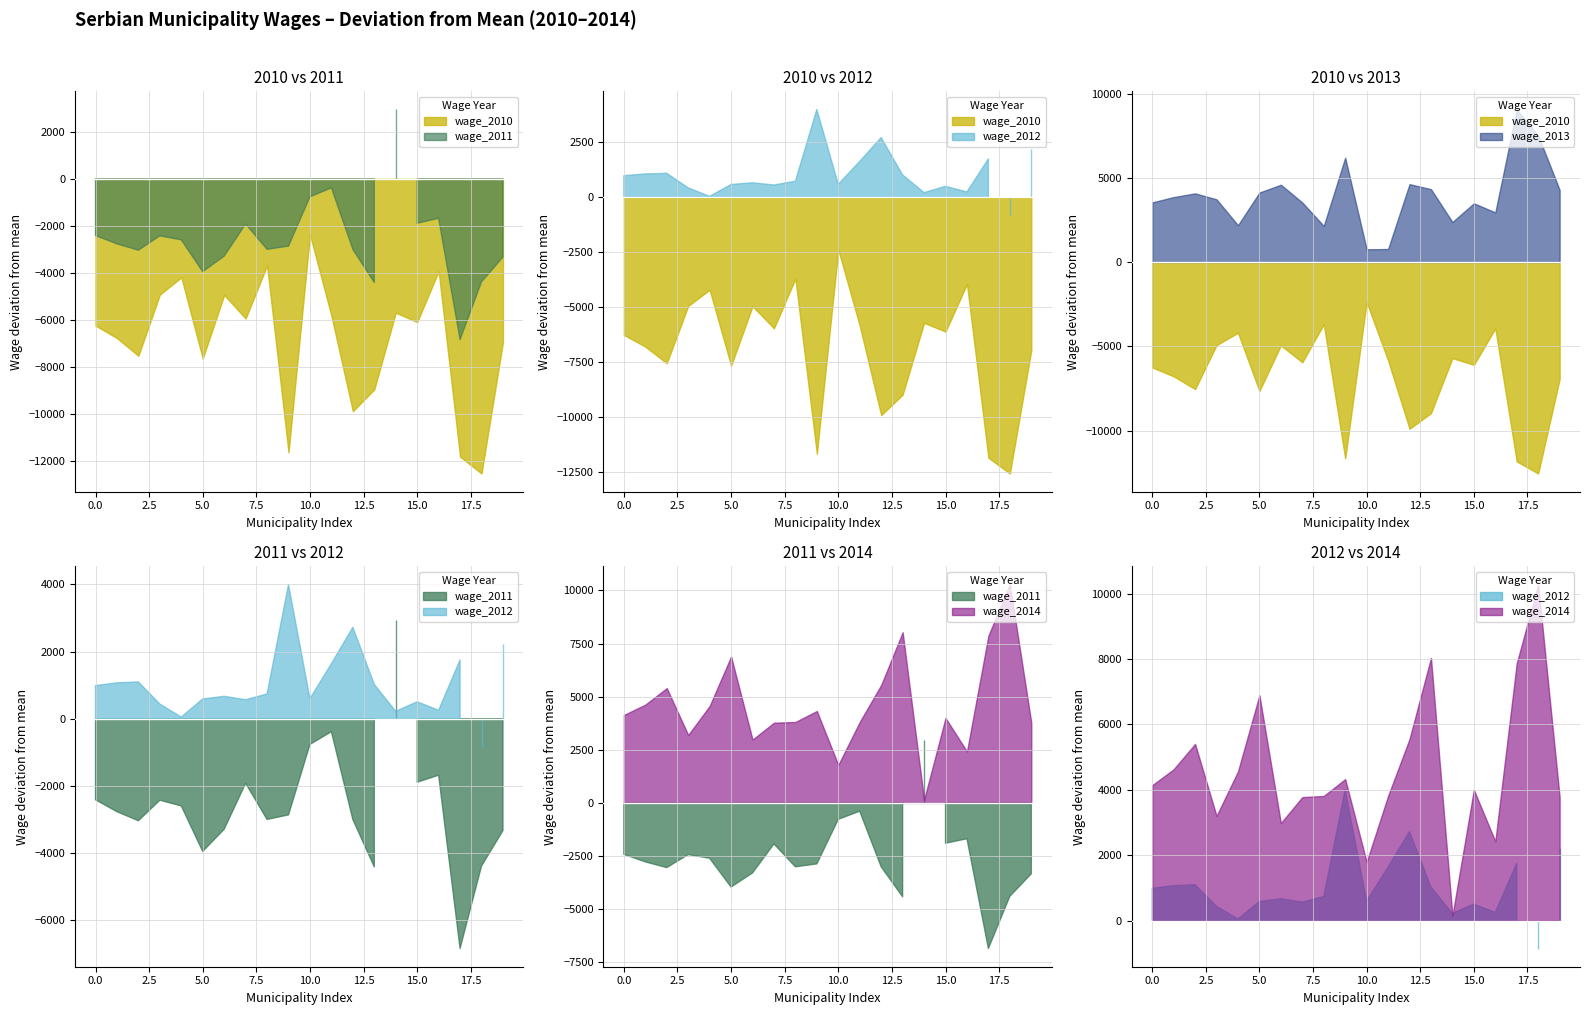

How many values in the wage_2014 series are below 50404?

10